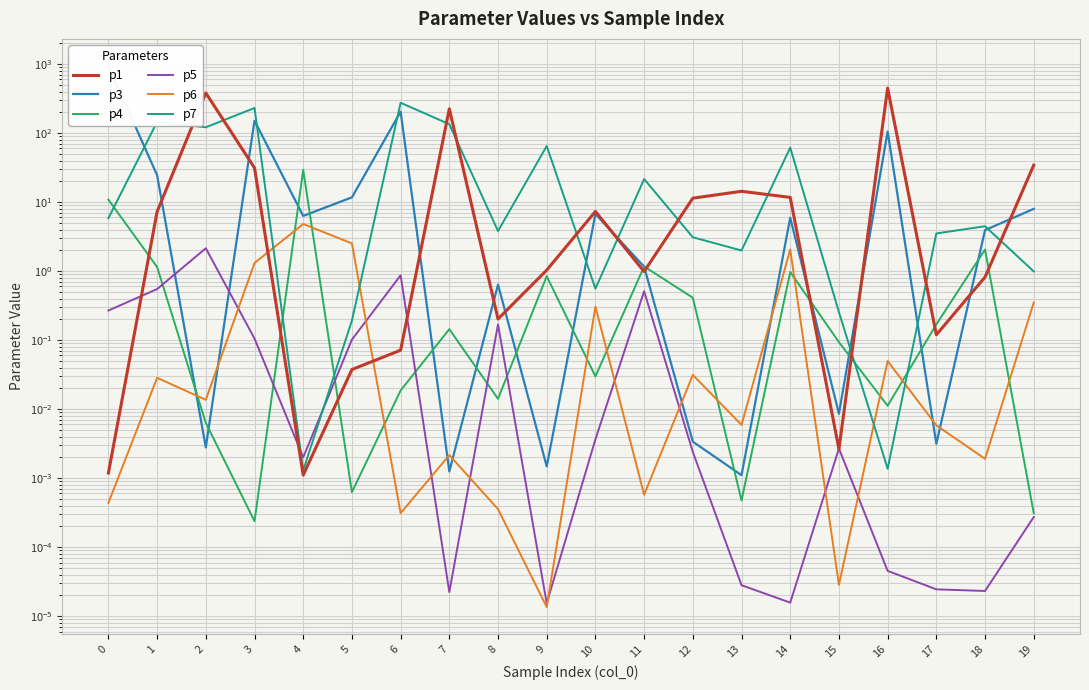

True or false: p5 has more than 1 interior local peaks.

True